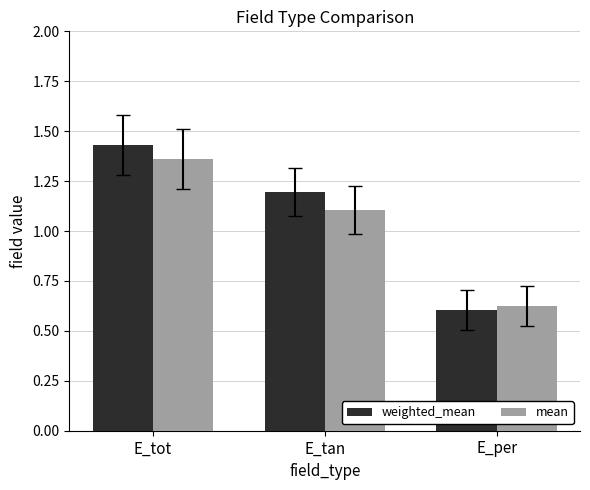

Rank the categories by weighted_mean value from highest to lowest.

E_tot, E_tan, E_per